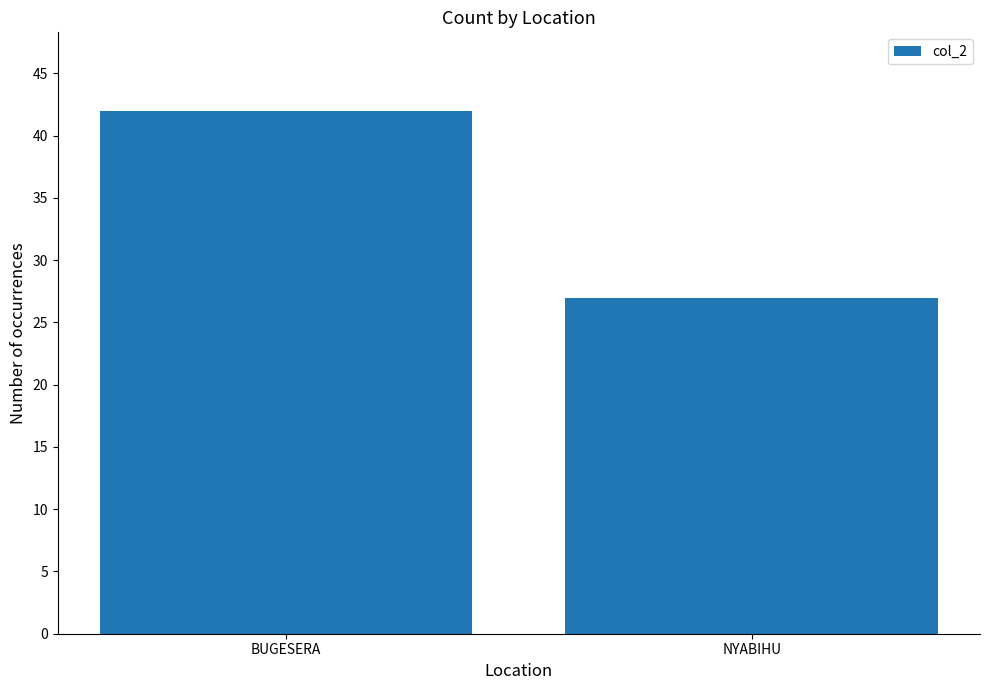

How many bars are there in total?

2